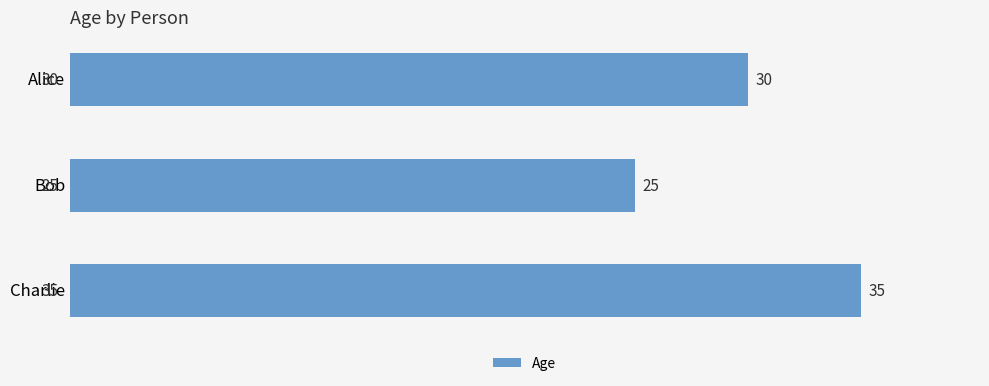

What is the minimum value shown in the chart?

25